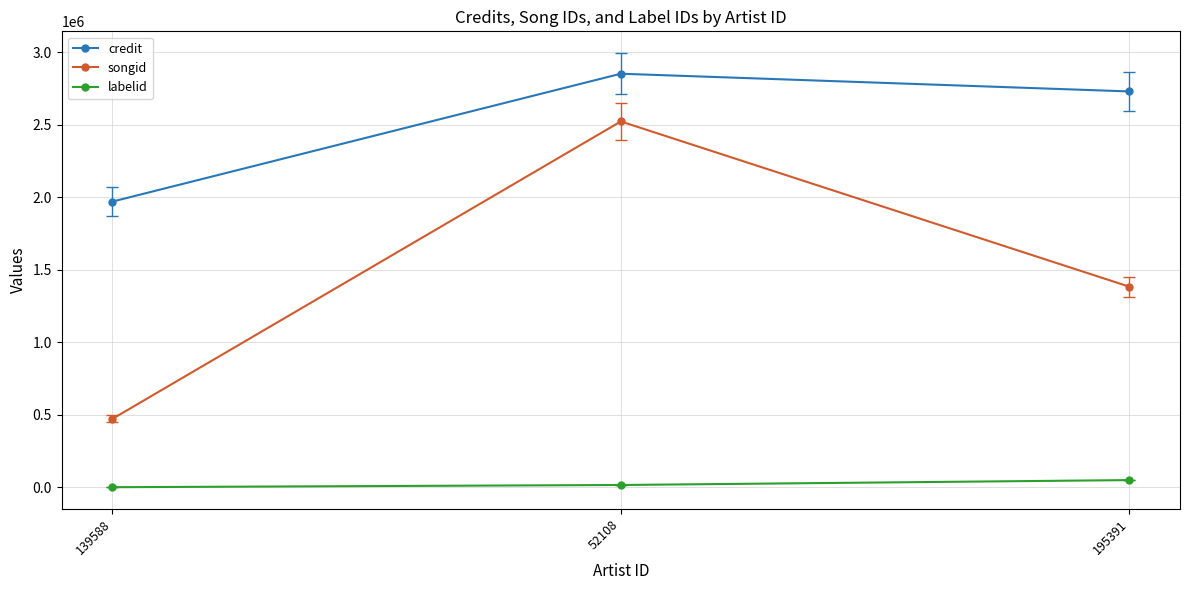

List the series in order of their peak value, highest first.

credit, songid, labelid